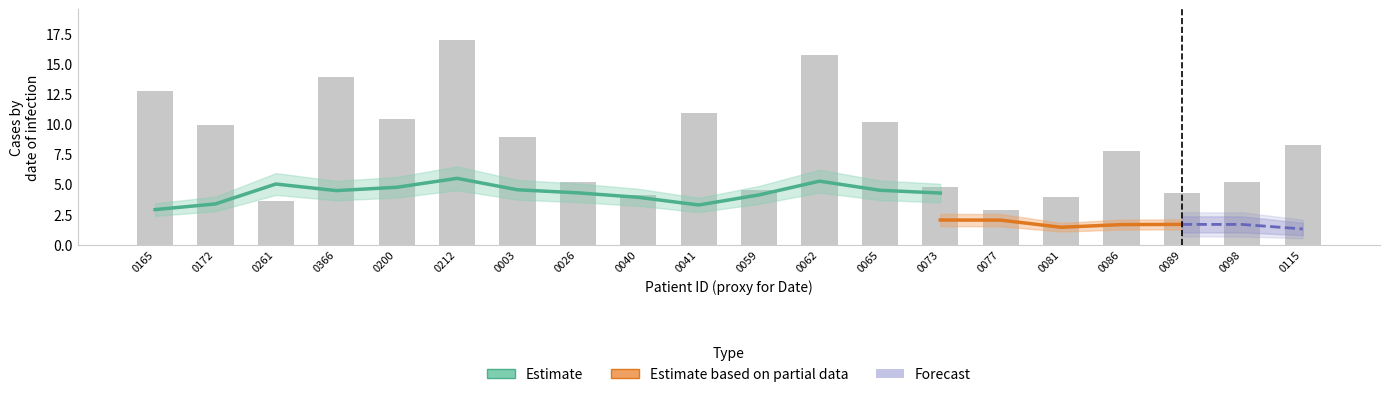

What is the minimum value shown in the chart?

1.1